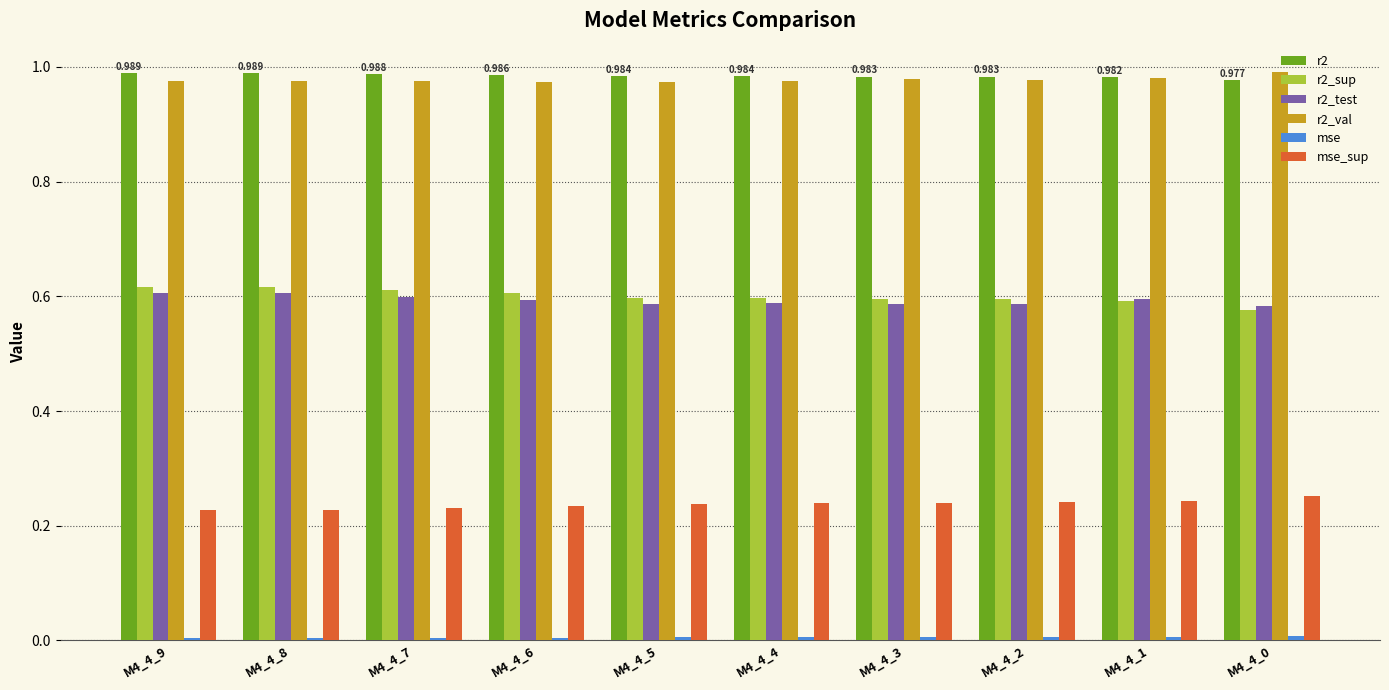

Reading left to right, list all the values displayed in this chart.

r2: 1.0	1.0	1.0	1.0	1.0	1.0	1.0	1.0	1.0	1.0
r2_sup: 0.6	0.6	0.6	0.6	0.6	0.6	0.6	0.6	0.6	0.6
r2_test: 0.6	0.6	0.6	0.6	0.6	0.6	0.6	0.6	0.6	0.6
r2_val: 1.0	1.0	1.0	1.0	1.0	1.0	1.0	1.0	1.0	1.0
mse: 0.0	0.0	0.0	0.0	0.0	0.0	0.0	0.0	0.0	0.0
mse_sup: 0.2	0.2	0.2	0.2	0.2	0.2	0.2	0.2	0.2	0.3